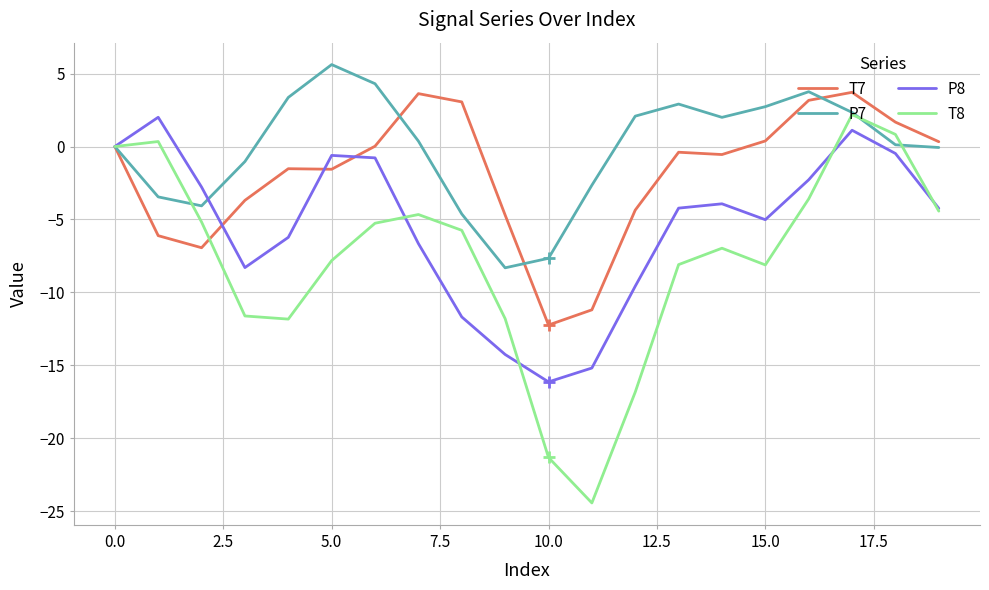

List the series in order of their overall mean, highest first.

P7, T7, P8, T8